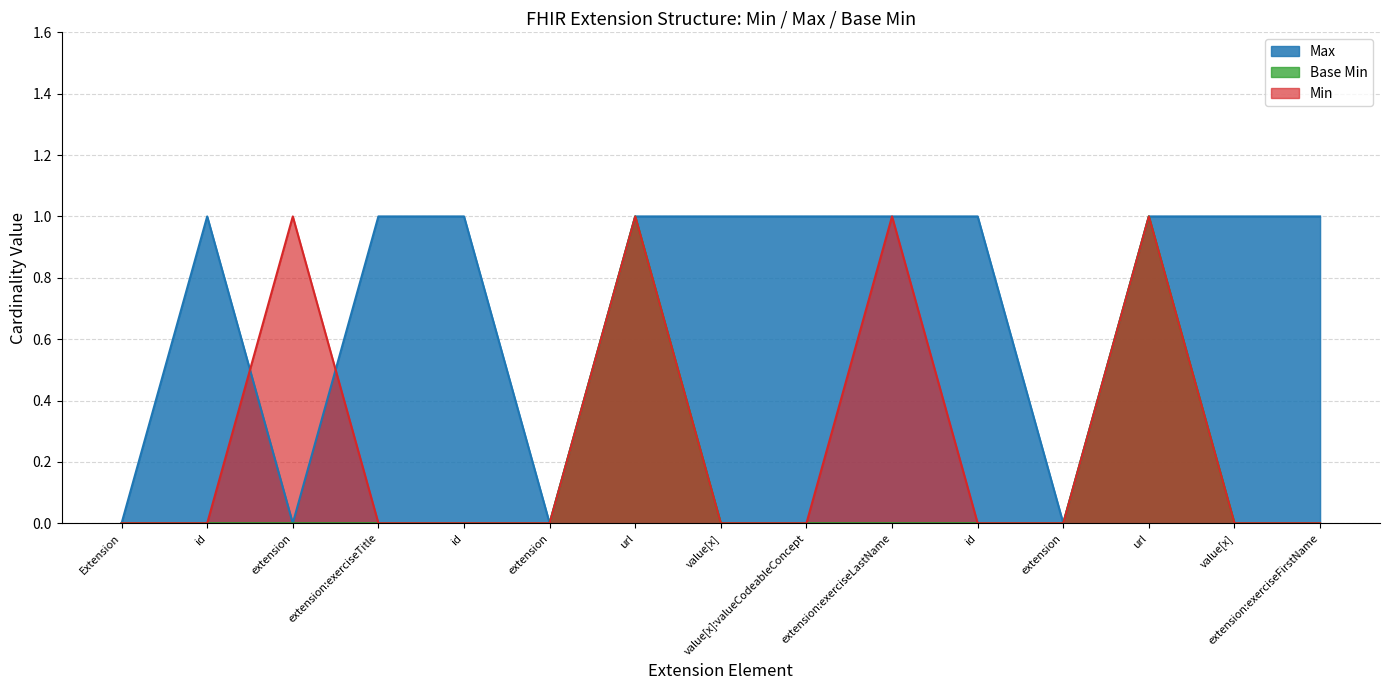

In Base Min, how many points are higher than both neighbors (excluding endpoints)?

2